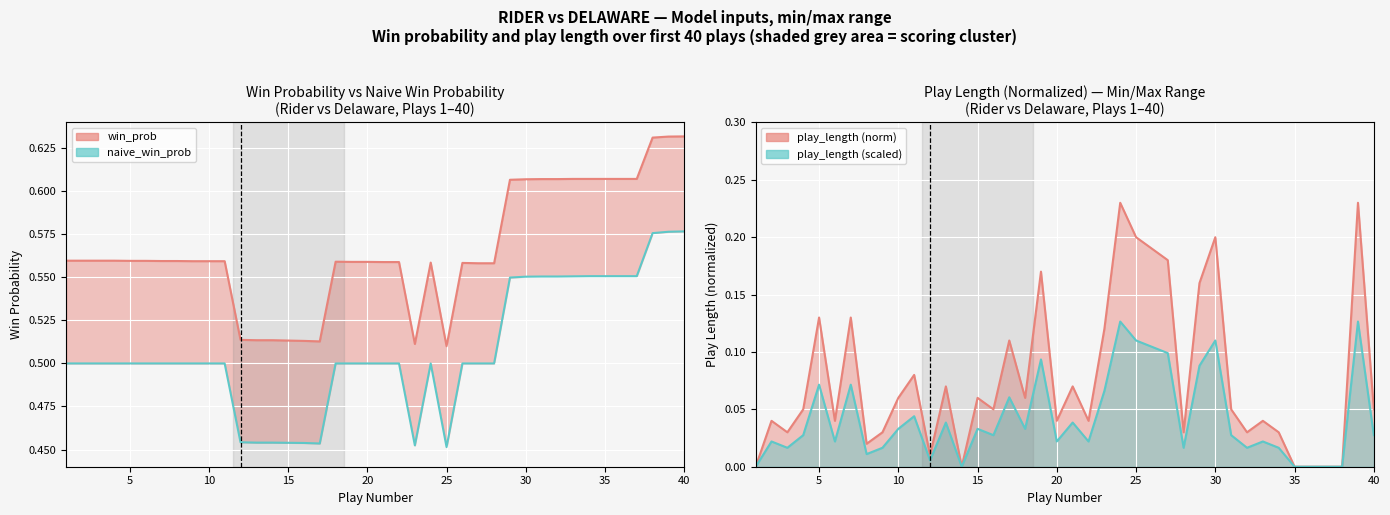

How many values in the play_length (scaled) series exceed 0?

34